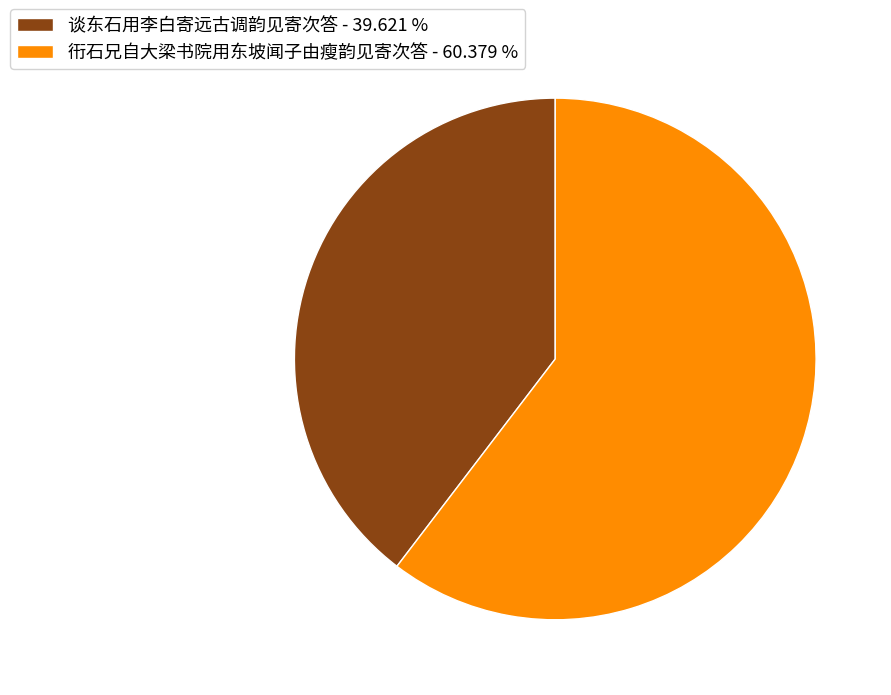

Is there any slice that represents more than half of the pie?

Yes